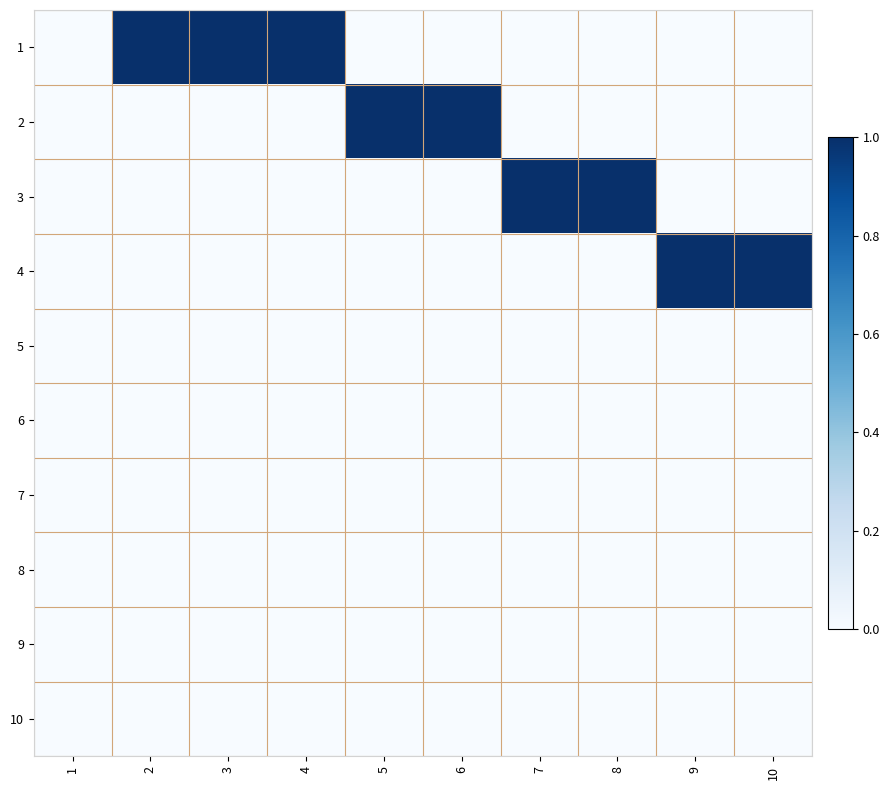

What is the total value across all series at 2?

1